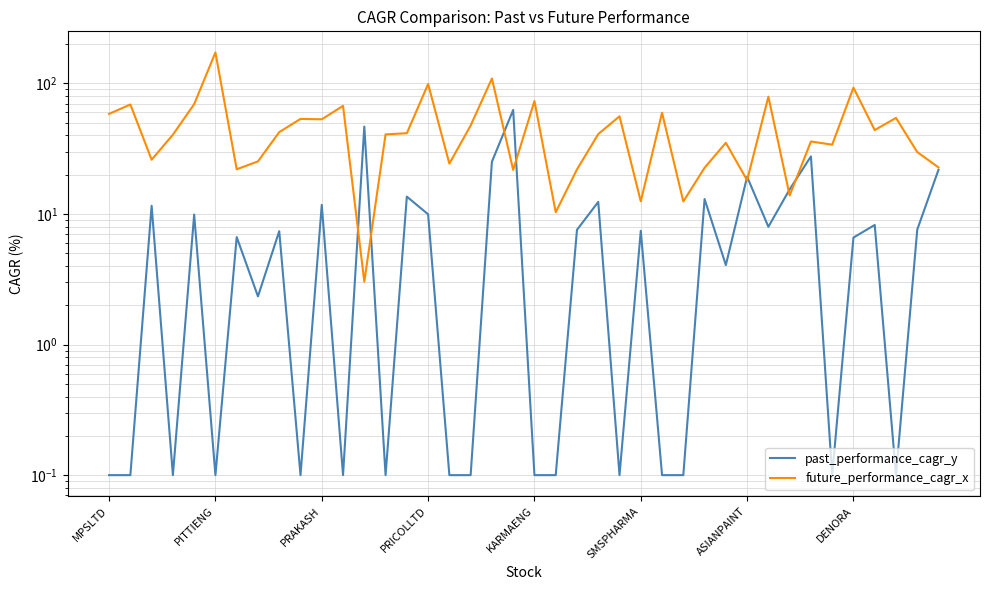

Is this an area chart (filled region under the line)?

No